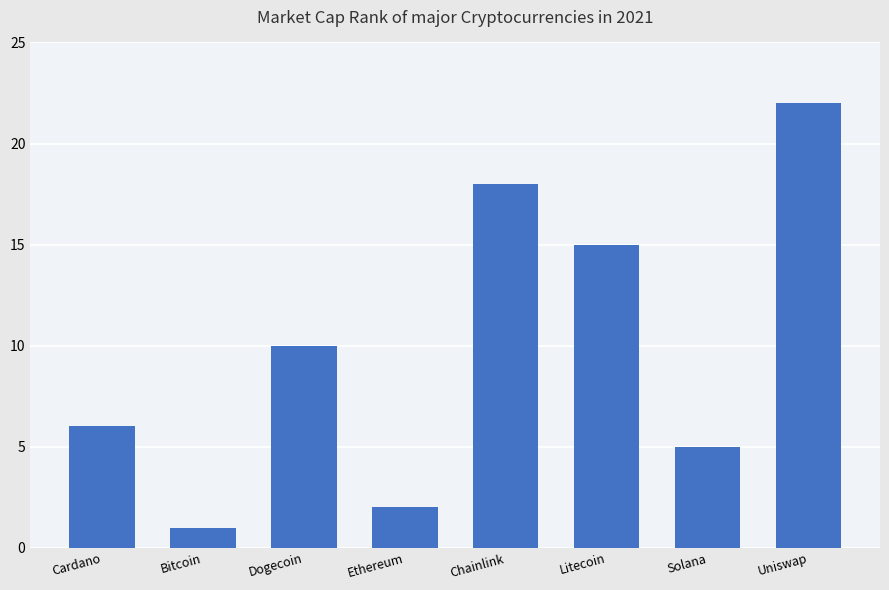

At which category does the chart reach its peak across all series?

Uniswap